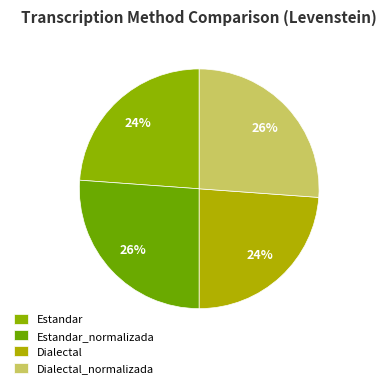

How many segments does this pie chart have?

4